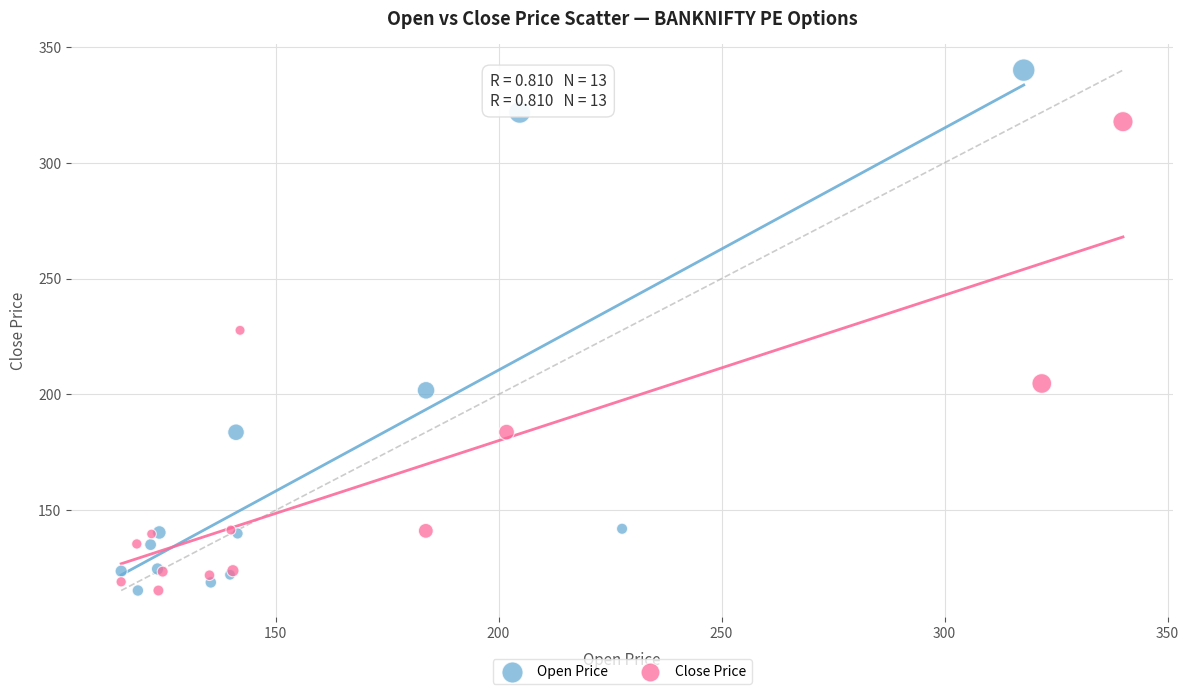

Which series contains the highest Y value?

Open Price